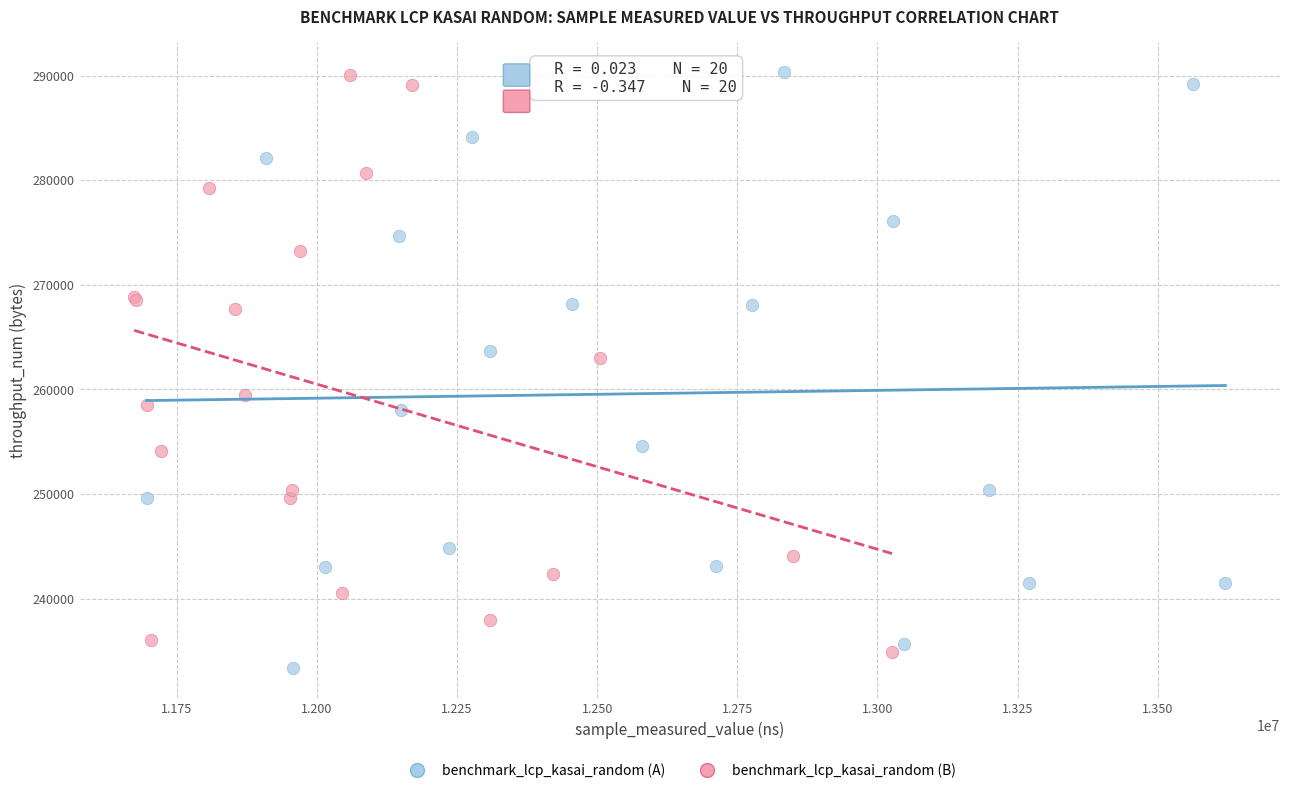

What are all the series names shown in the legend?

benchmark_lcp_kasai_random (A), benchmark_lcp_kasai_random (B)